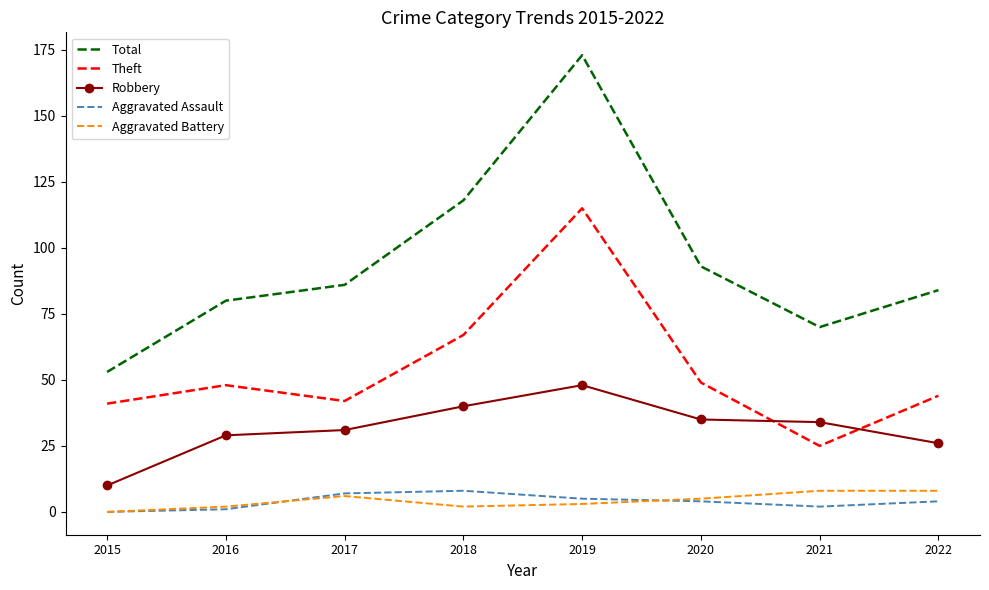

The Aggravated Battery series shows 0 at 2015. True or false?

True